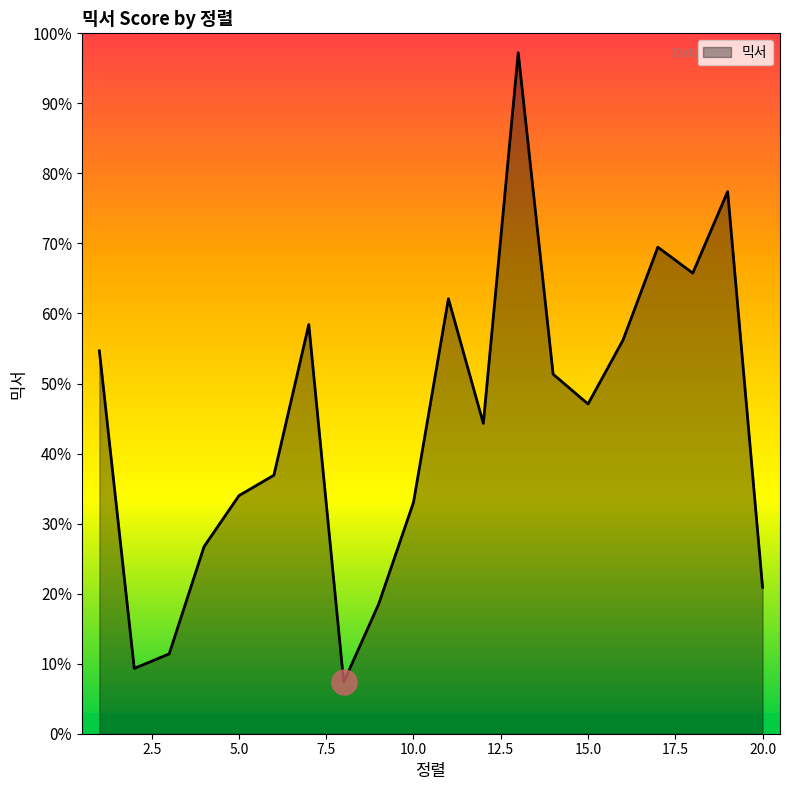

Is this an area chart (filled region under the line)?

Yes